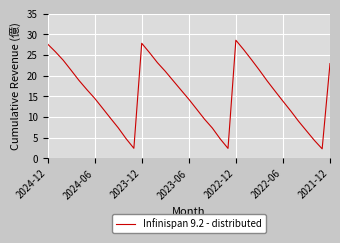

Does the chart display data point markers on the line(s)?

No